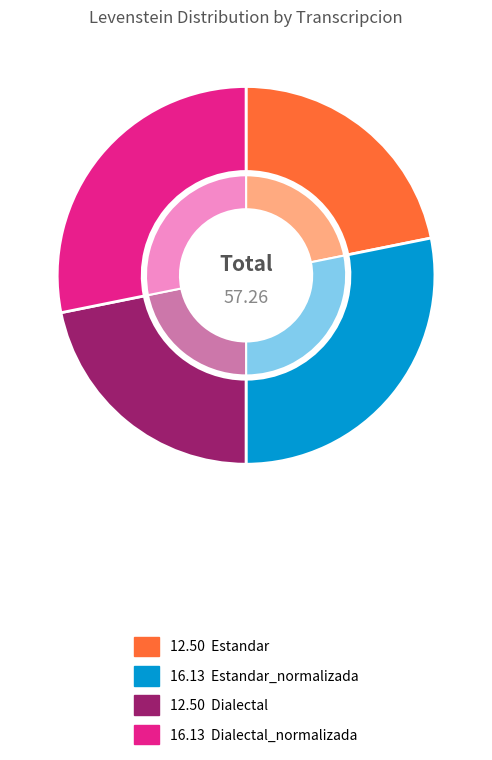

What is the change in value from Estandar to Dialectal_normalizada?

+3.6